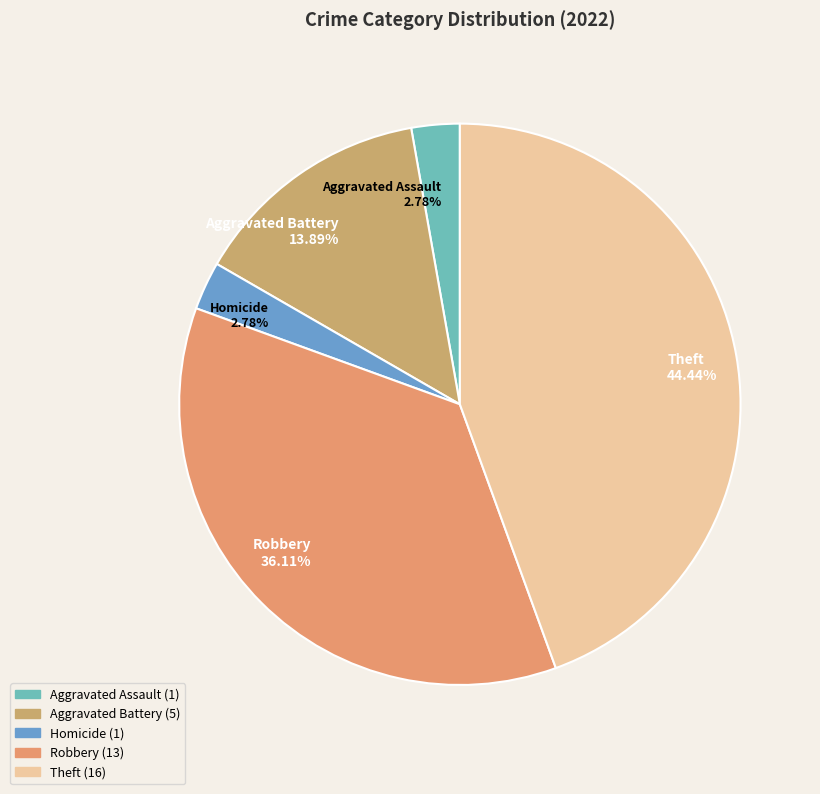

Between Theft 44.44% and Robbery 36.11%, which is larger?

Theft 44.44%